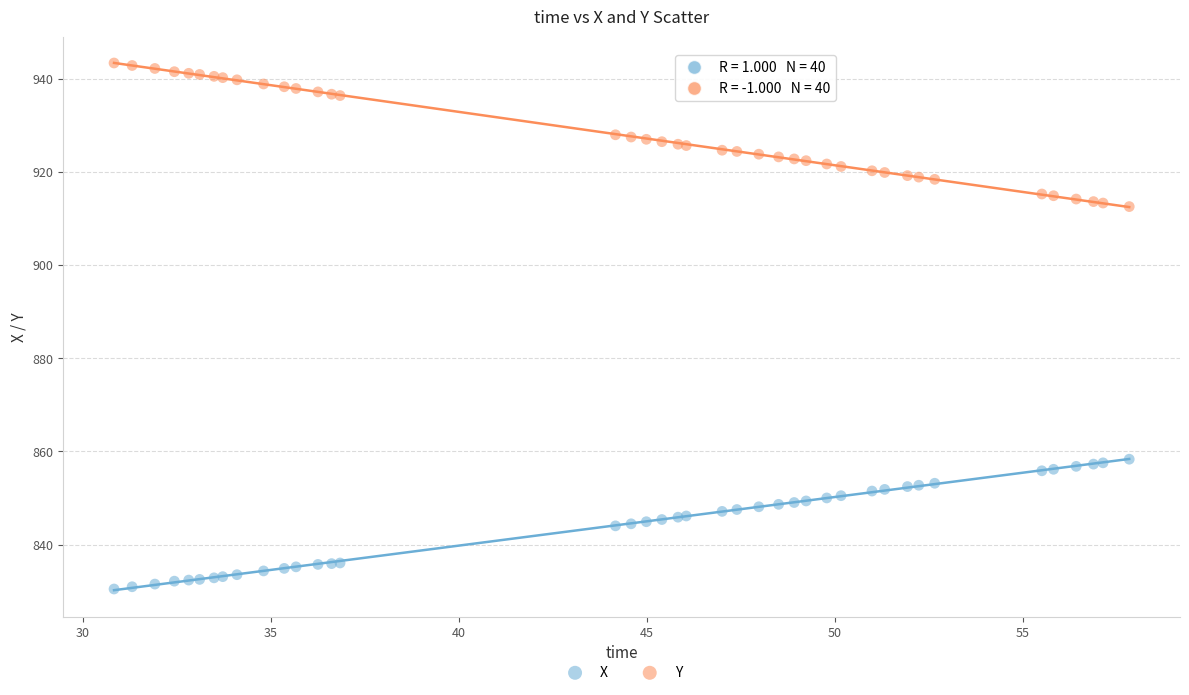

Which series contains the lowest Y value?

X